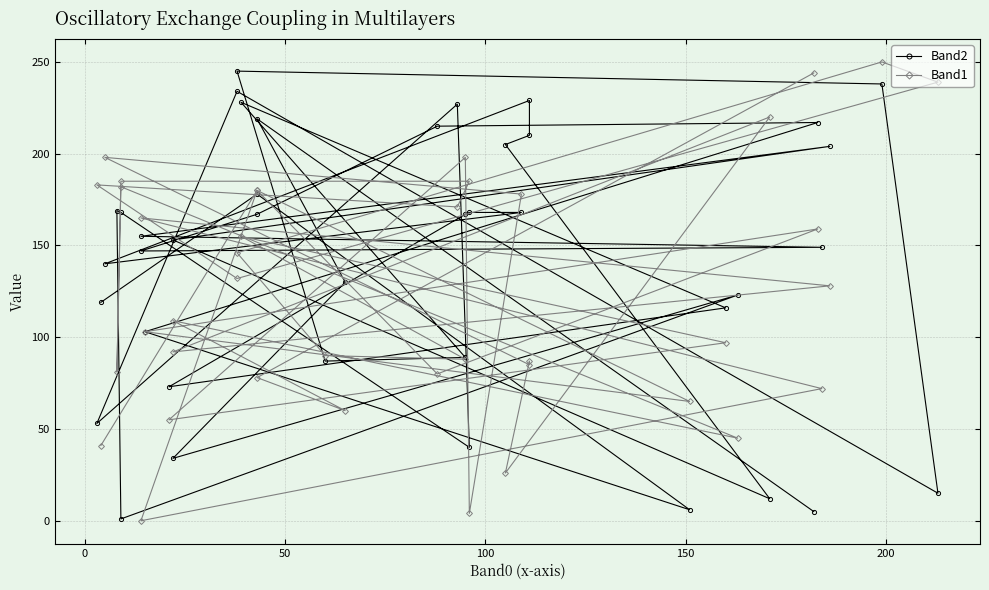

The Band2 series shows 206 at 35. True or false?

False